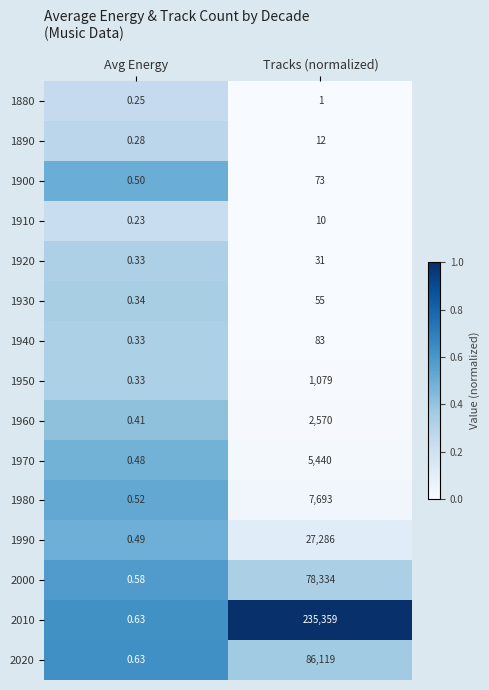

Count the number of categories in the chart.

2